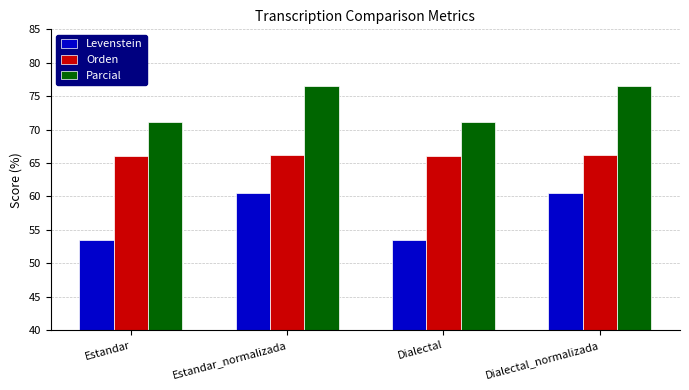

List the series in order of their overall mean, lowest first.

Levenstein, Orden, Parcial